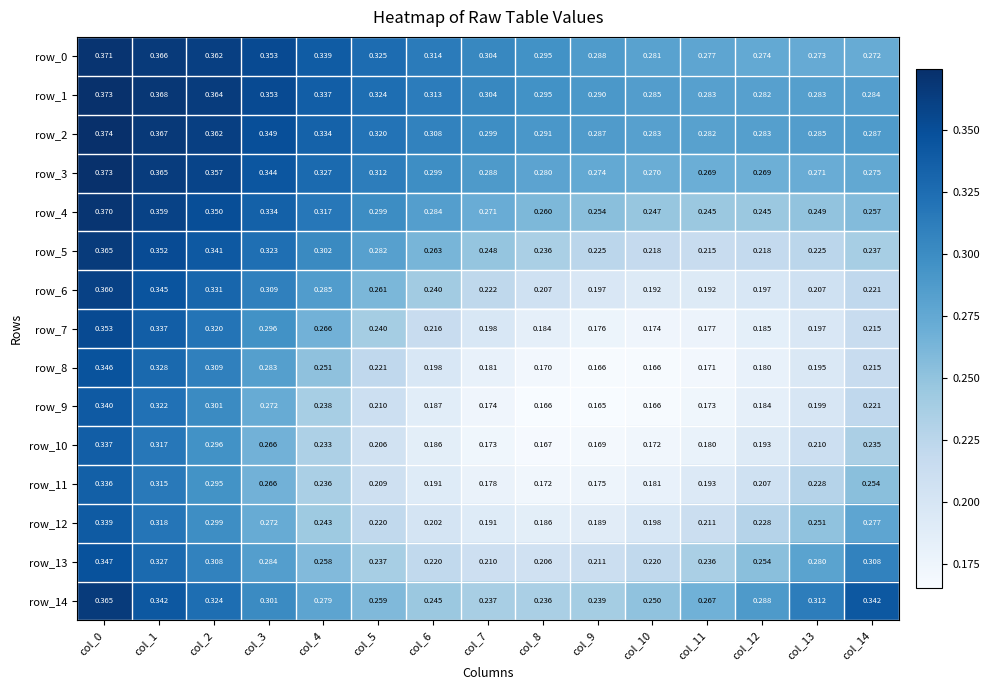

Is the value of row_5 at col_10 greater than the value of row_10 at col_7?

Yes